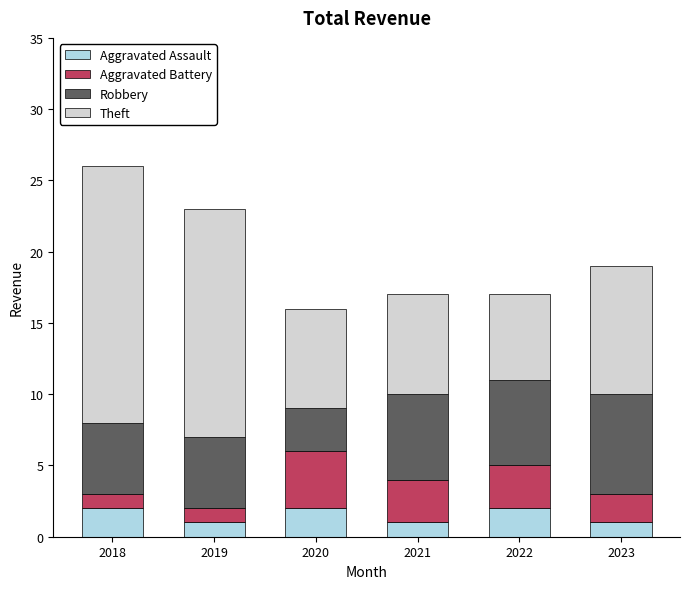

True or false: Aggravated Assault has a value of 2 at 2022.

True